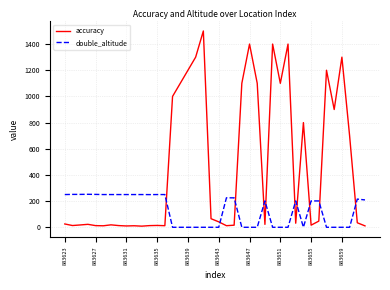

True or false: double_altitude and accuracy intersect in this chart.

True